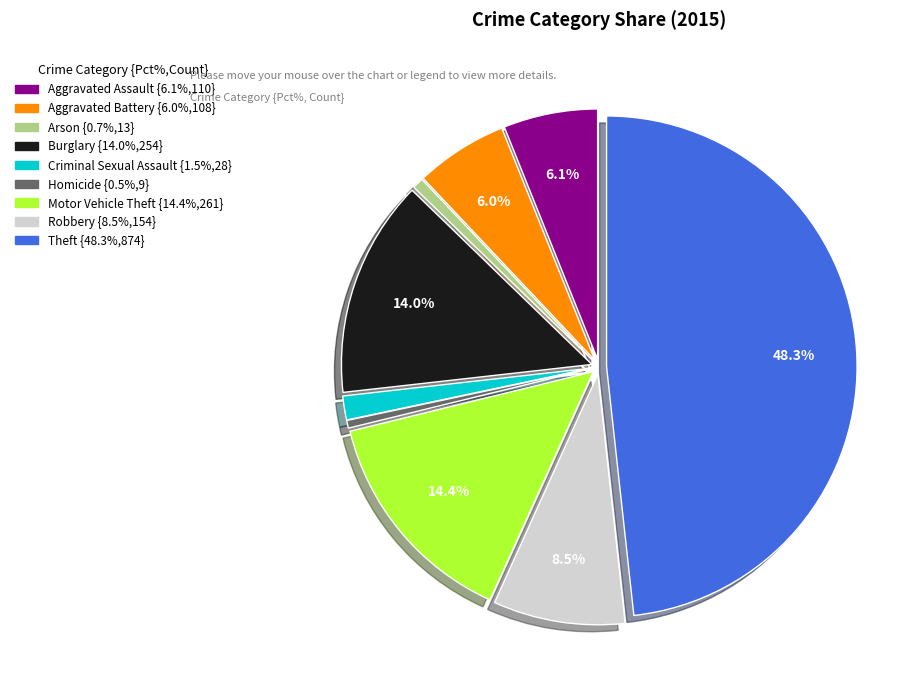

To the nearest percent, what percentage of the pie is Aggravated Battery?

6%